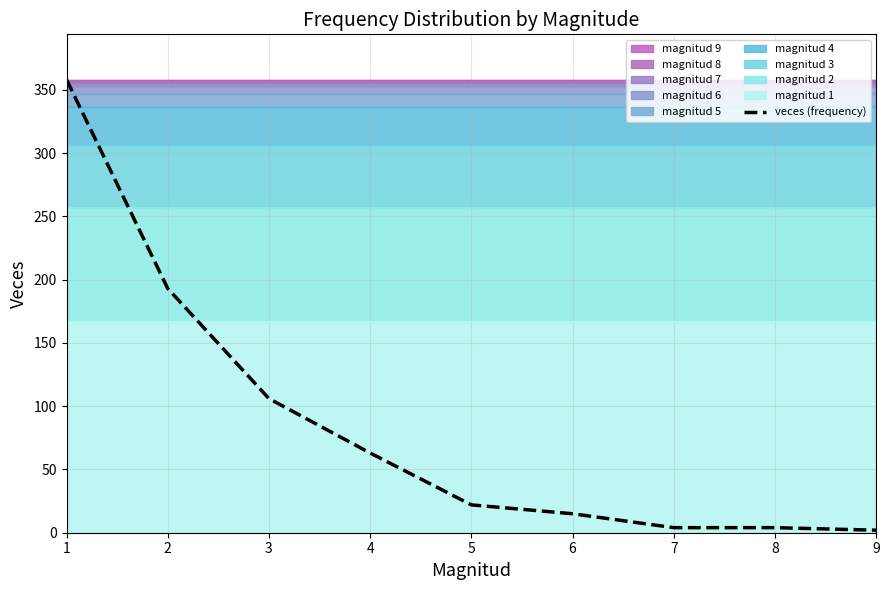

Rank the categories by value from lowest to highest.

9, 7, 8, 6, 5, 4, 3, 2, 1